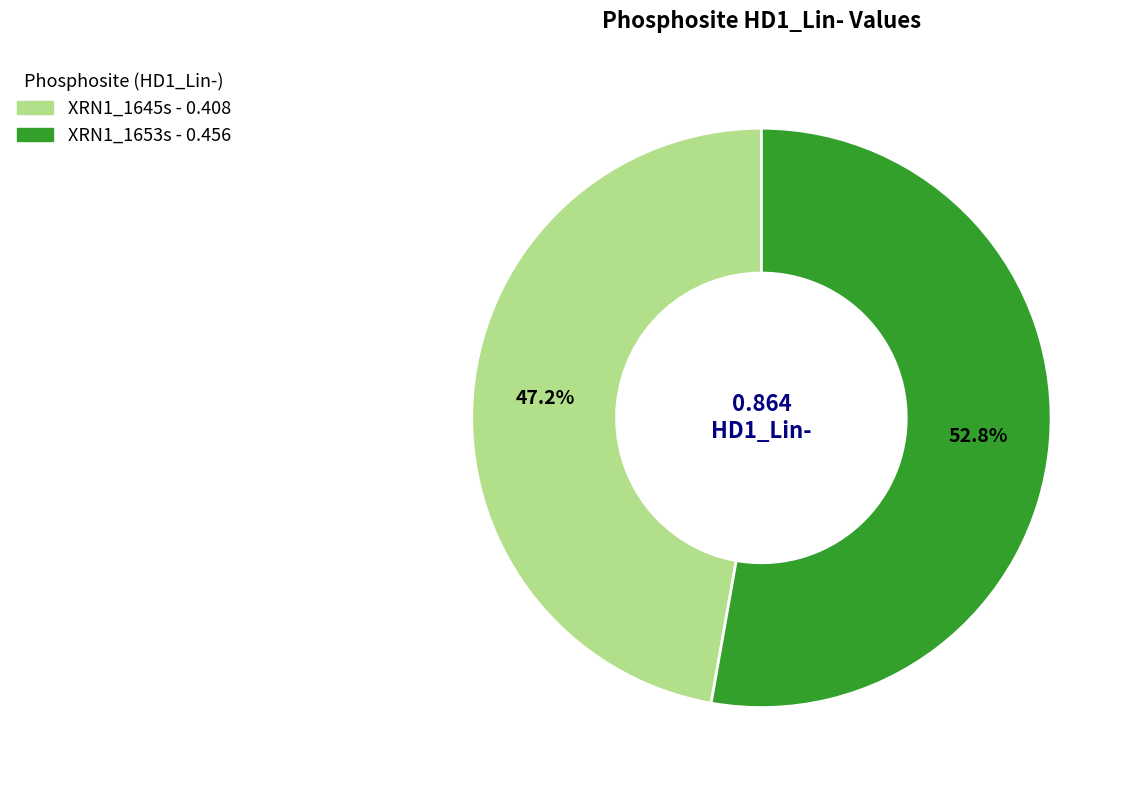

How many slices are in this pie chart?

2